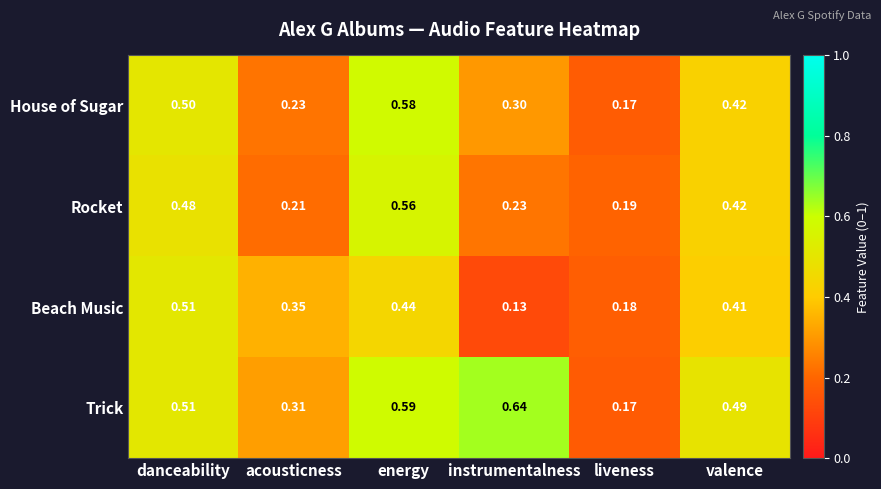

At which category is the sum across all series the highest?

energy